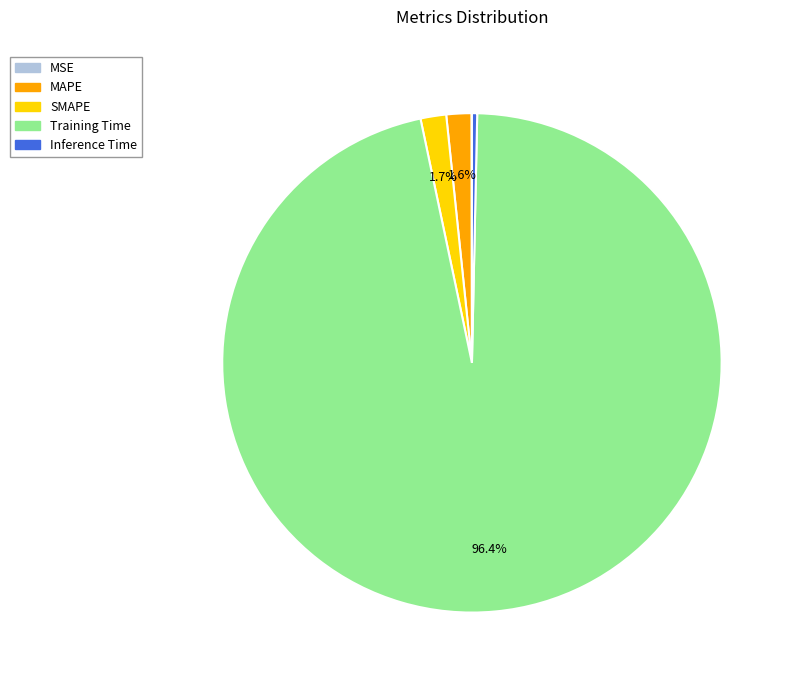

Between SMAPE and Training Time, which is larger?

Training Time